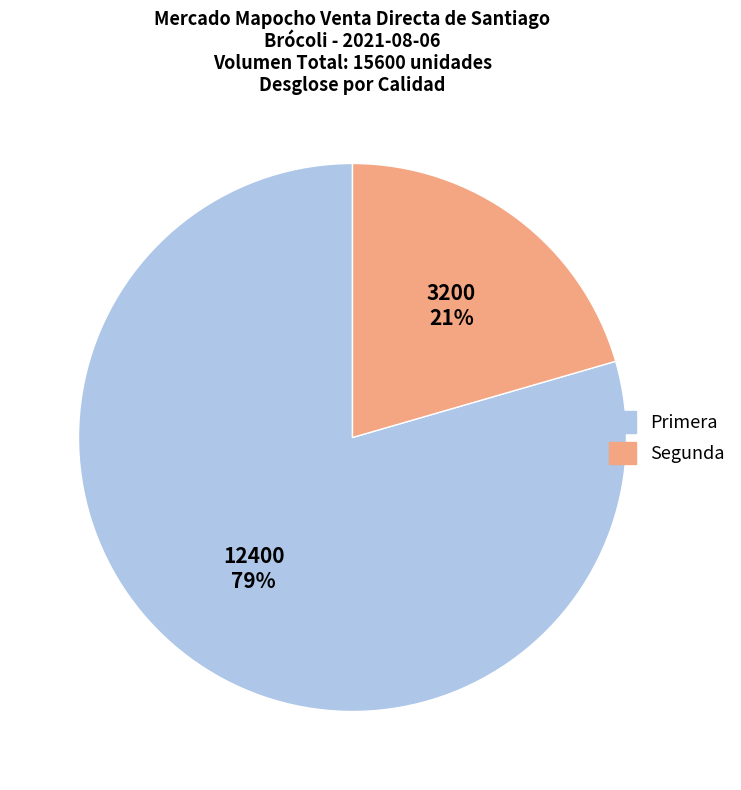

How many segments does this pie chart have?

2